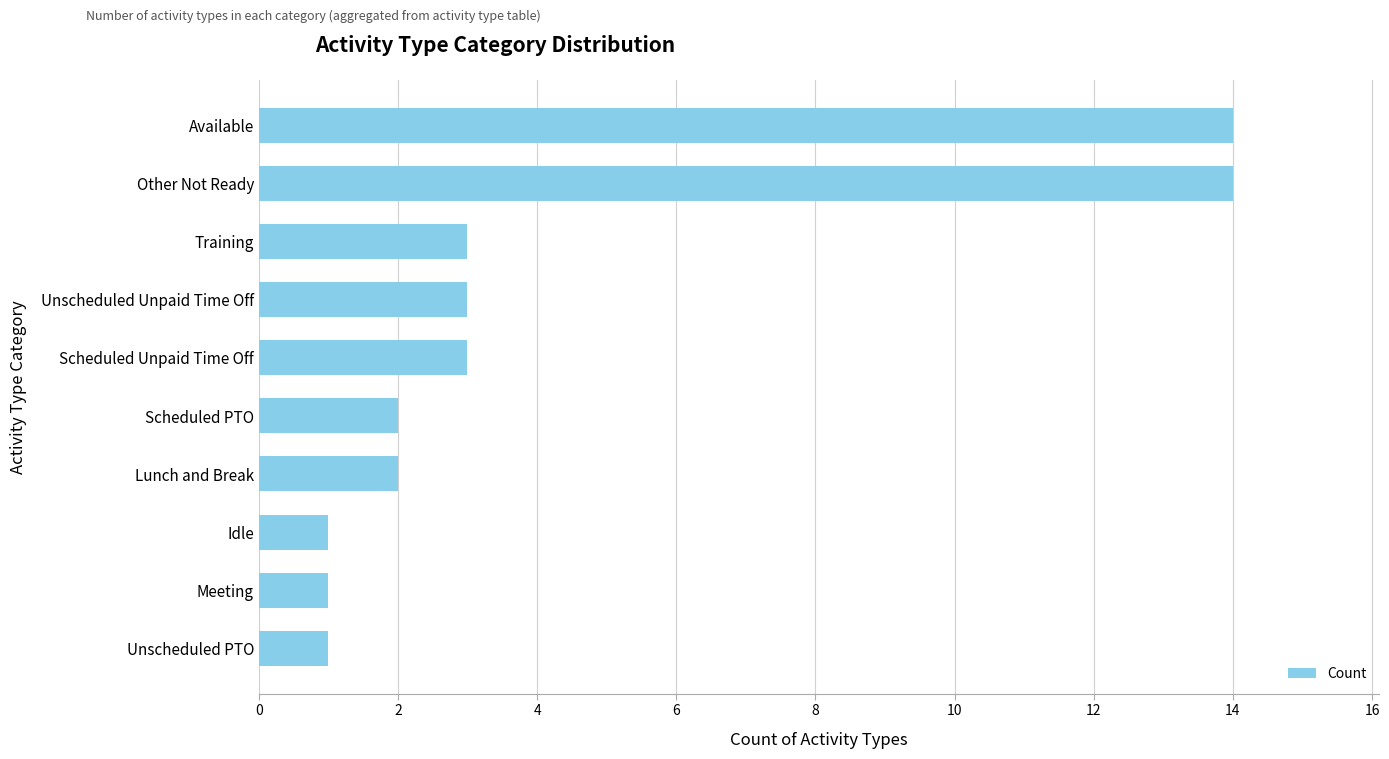

What is the greatest value displayed?

14